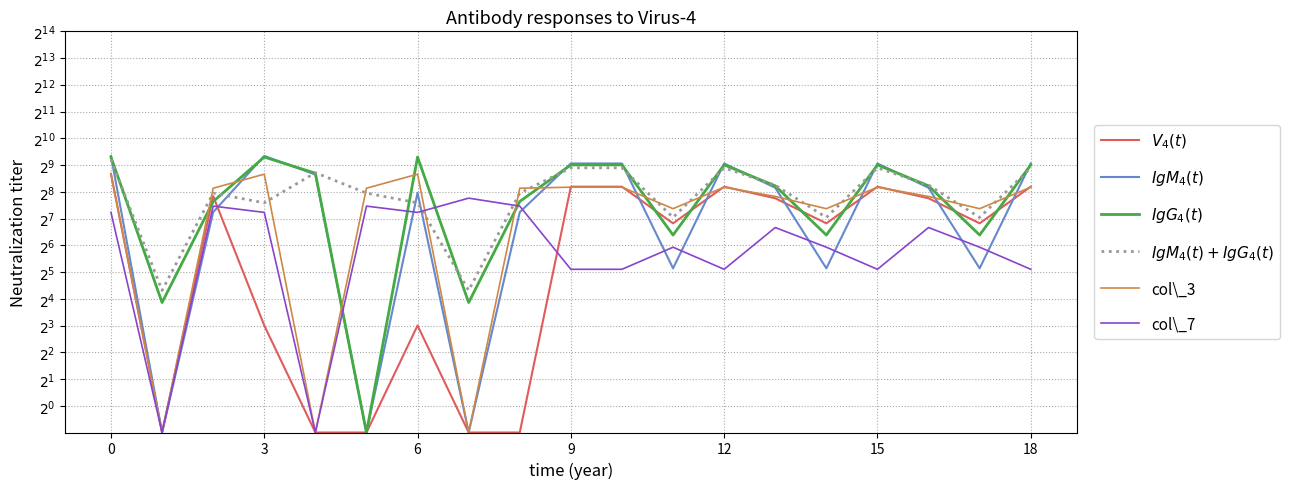

Which series changed the most between 16 and 18?

$IgM_4(t)$